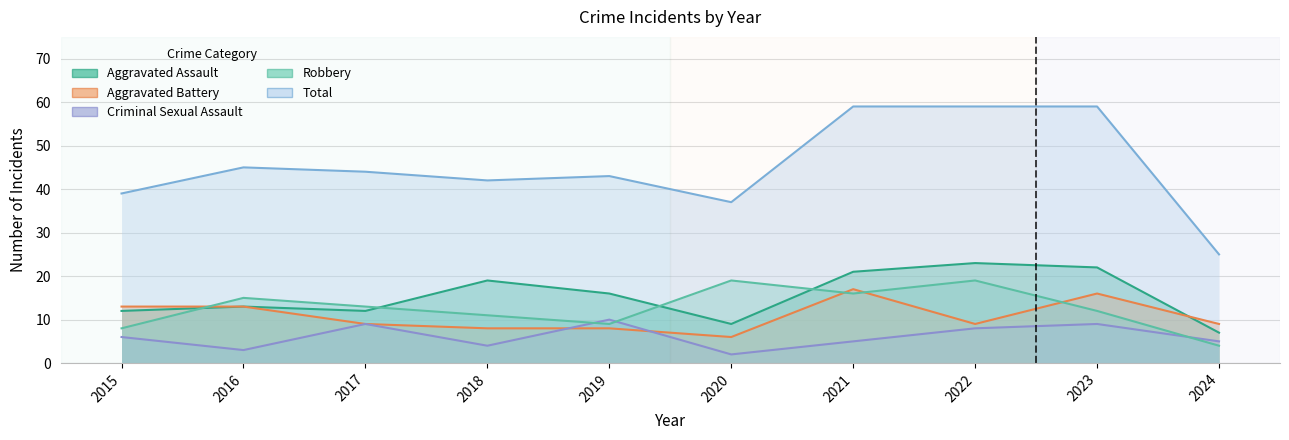

At 2019, list the series in order from smallest to largest.

Aggravated Battery, Robbery, Criminal Sexual Assault, Aggravated Assault, Total